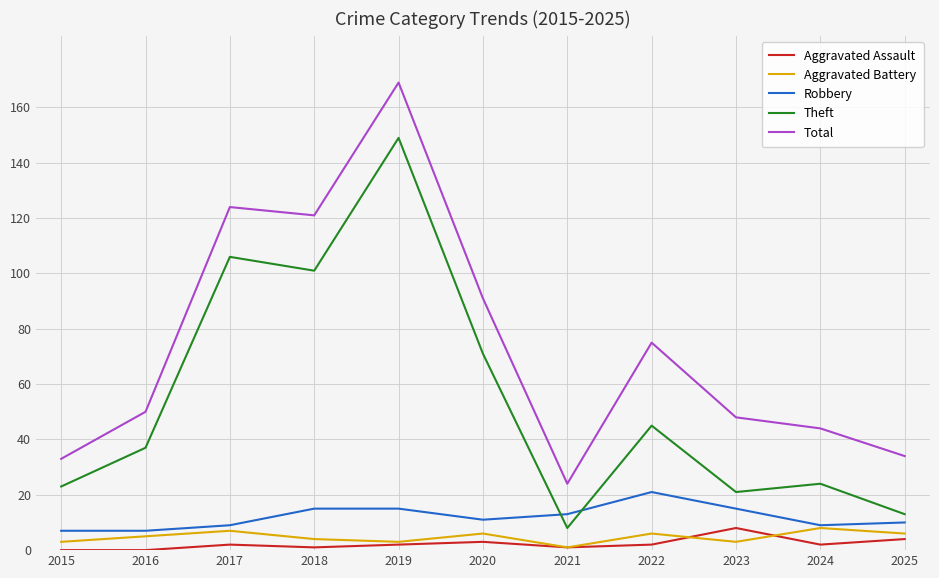

The Robbery series shows 21 at 2022. True or false?

True